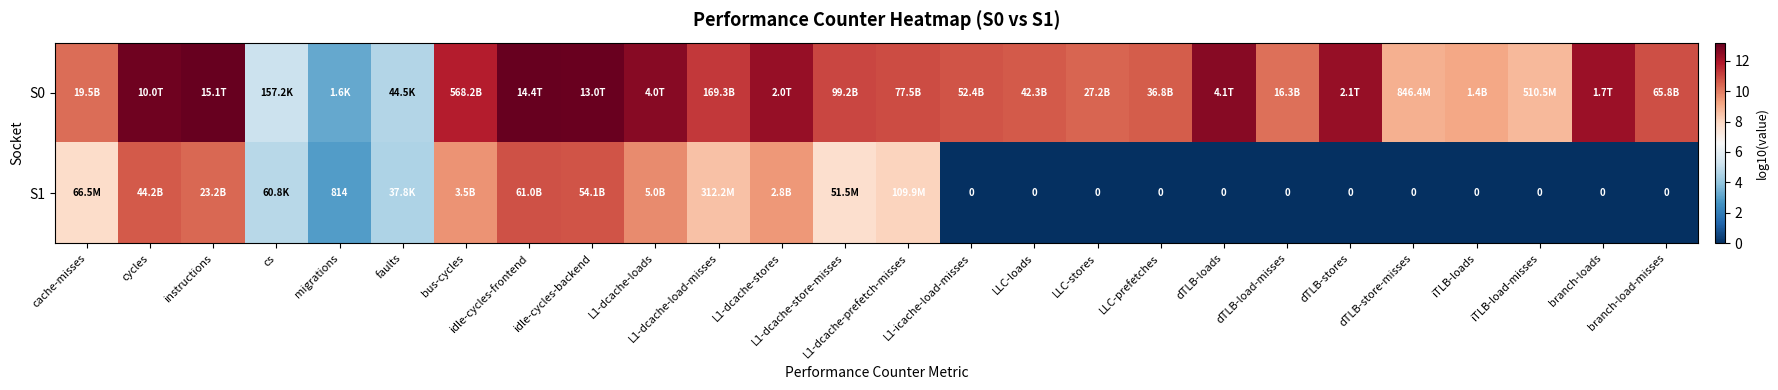

Is the value of S0 at iTLB-loads greater than the value of S1 at iTLB-load-misses?

Yes